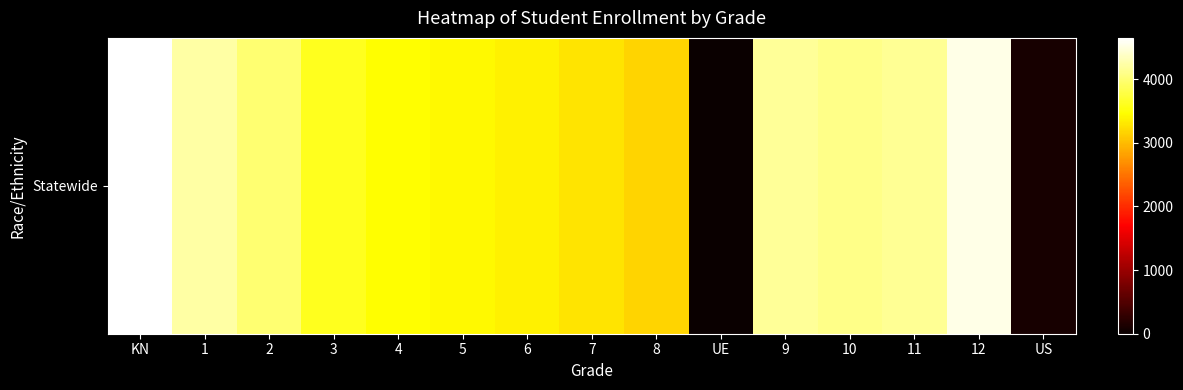

What is the difference between the values at 2 and 6?

623